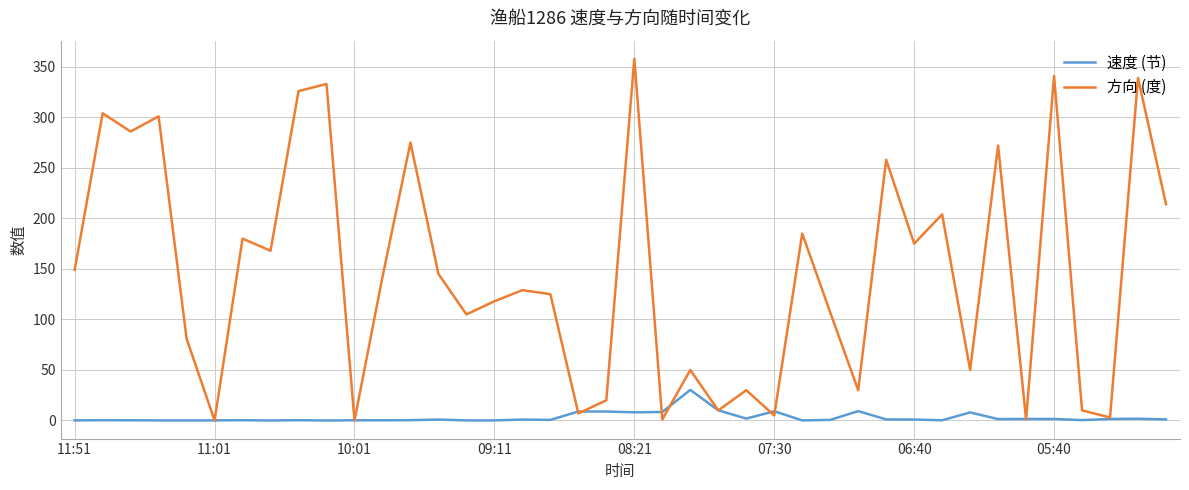

Which series has the largest range (max minus min)?

方向 (度)